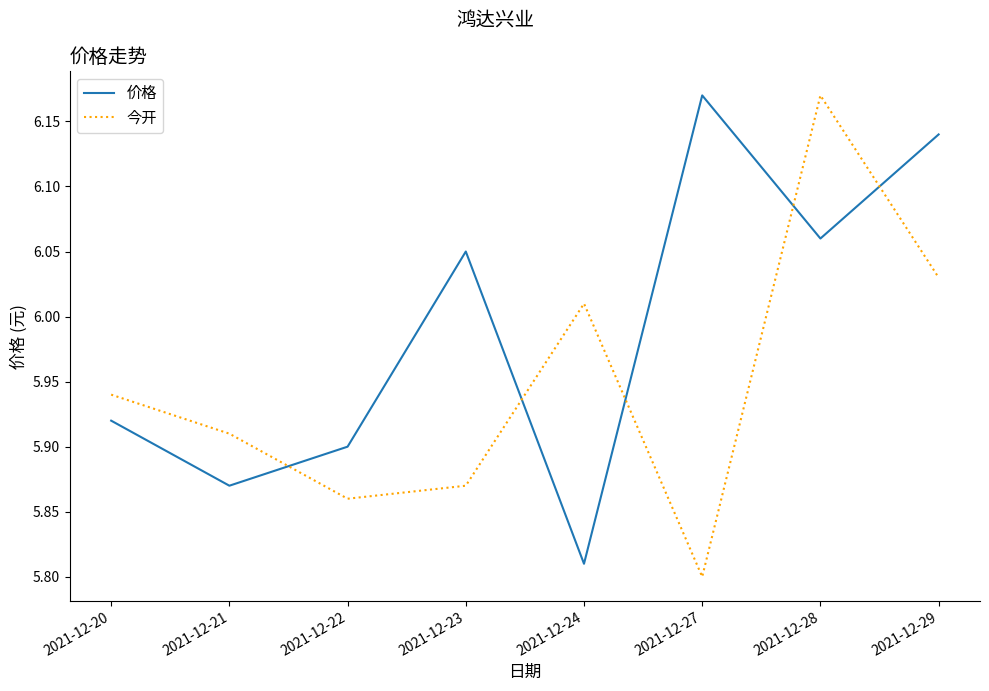

At which category is the sum across all series the highest?

2021-12-28